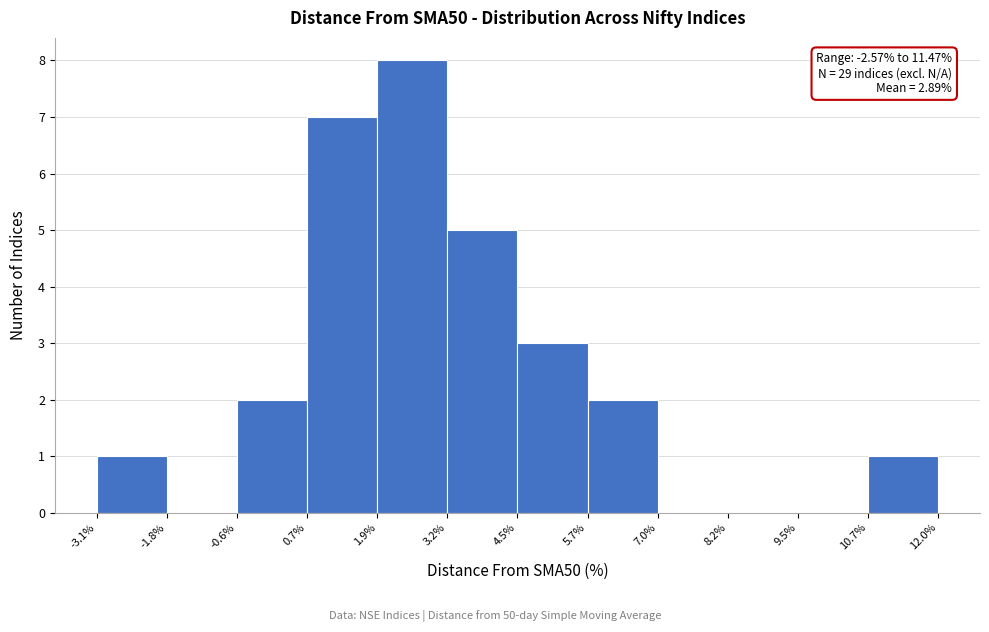

Over which range of the x-axis is the bar tallest?

1.9% to 3.2%